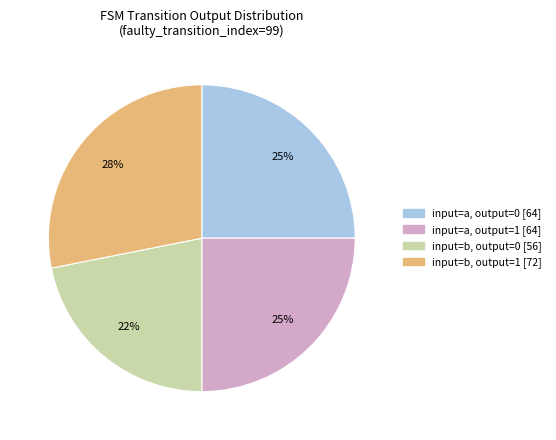

To the nearest percent, what is the average slice percentage?

25%